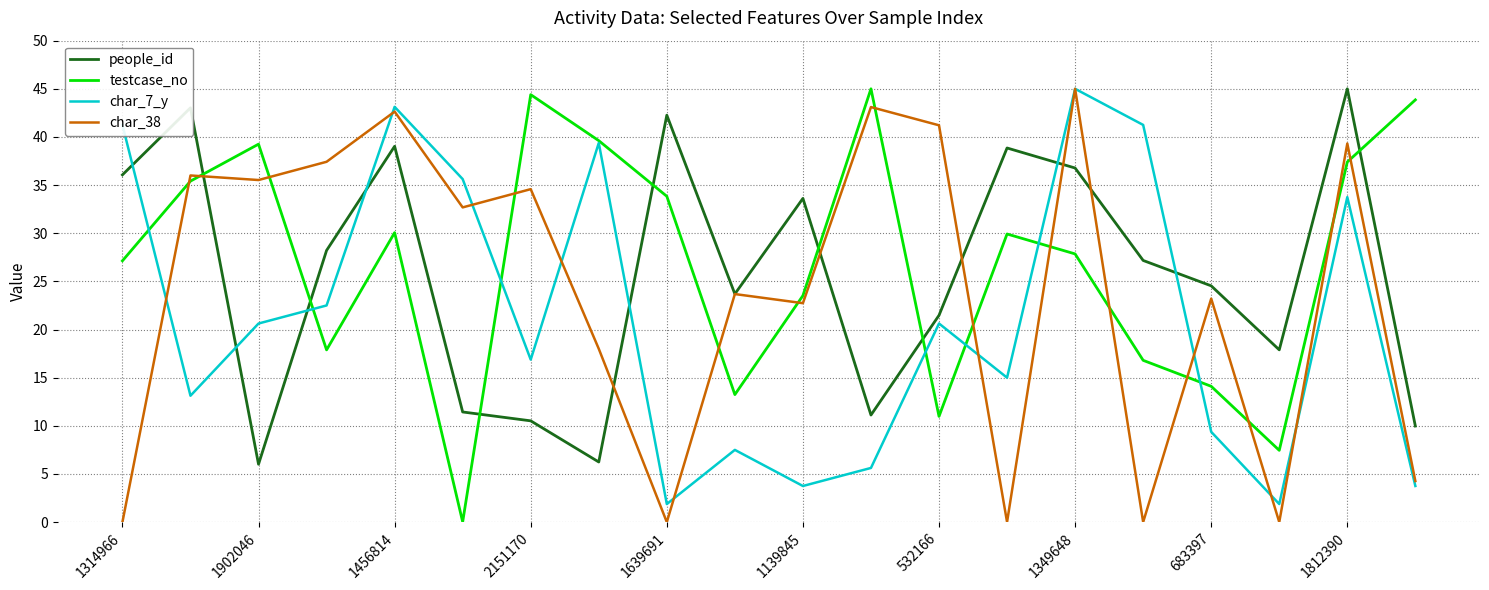

What is the minimum value for people_id?

6.0